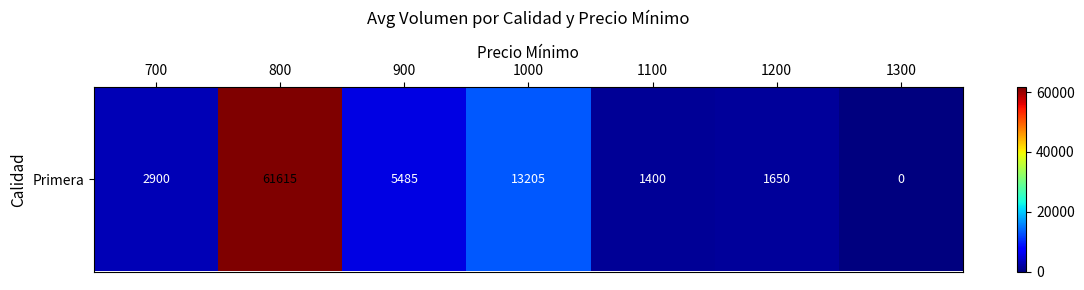

Rank the categories by value from lowest to highest.

1300, 1100, 1200, 700, 900, 1000, 800